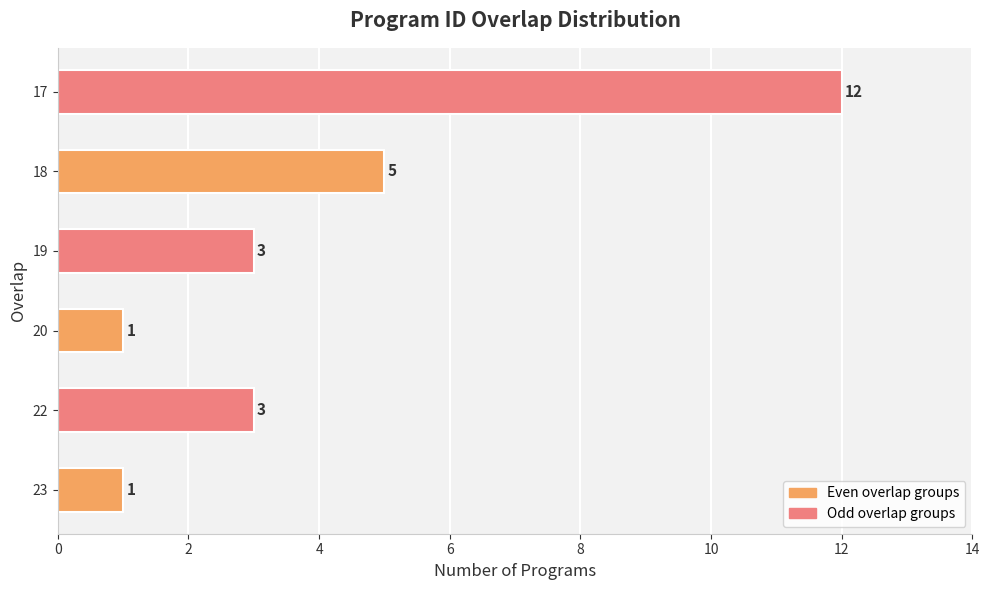

Reading bottom to top, what are all the values shown in this chart?

23=1	22=3	20=1	19=3	18=5	17=12